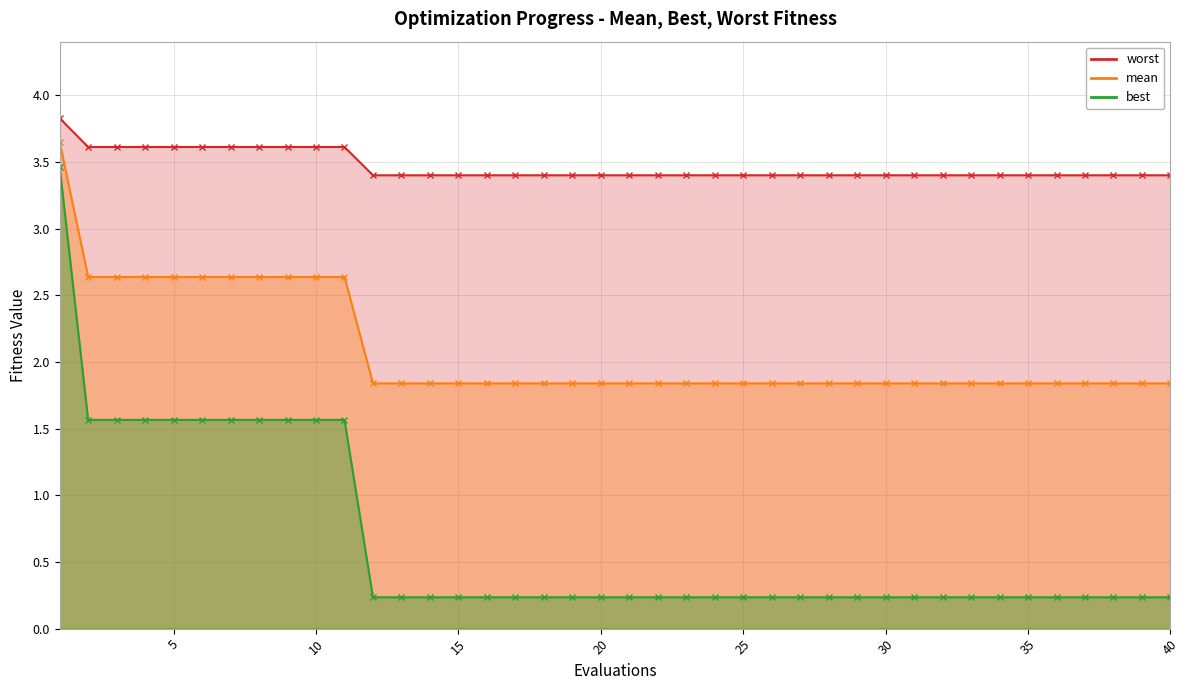

True or false: mean and best cross at least once.

False